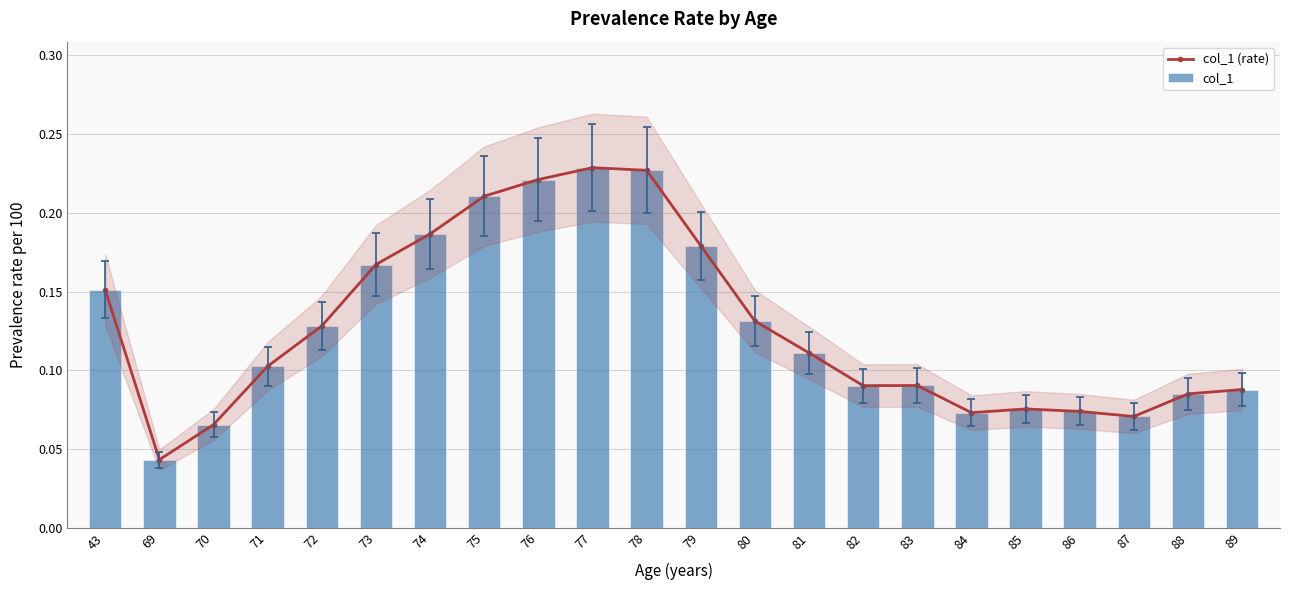

Rank the series by their maximum value, from lowest to highest.

col_1 (rate), col_1